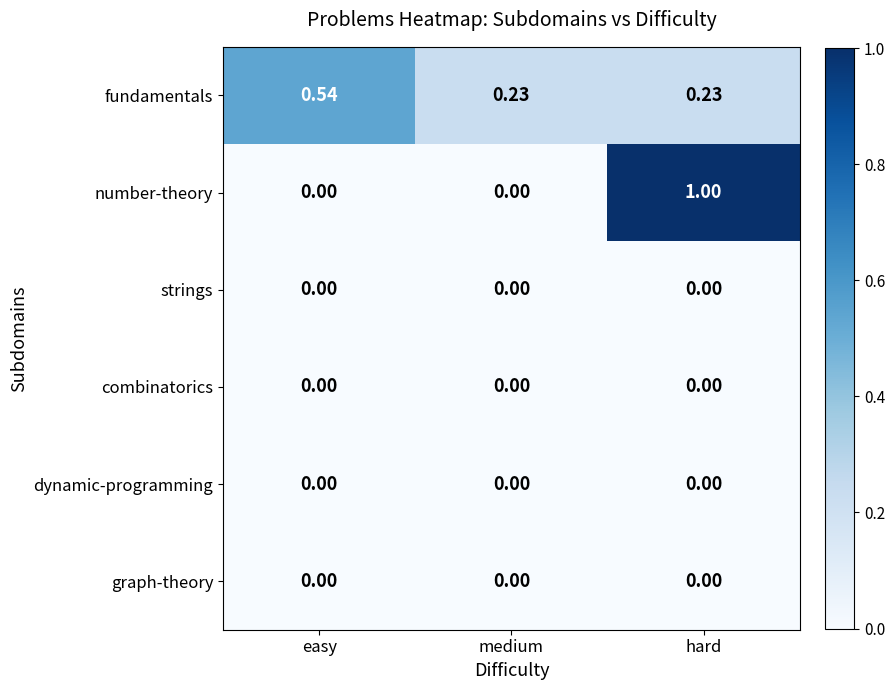

Which series has the widest spread of values?

number-theory